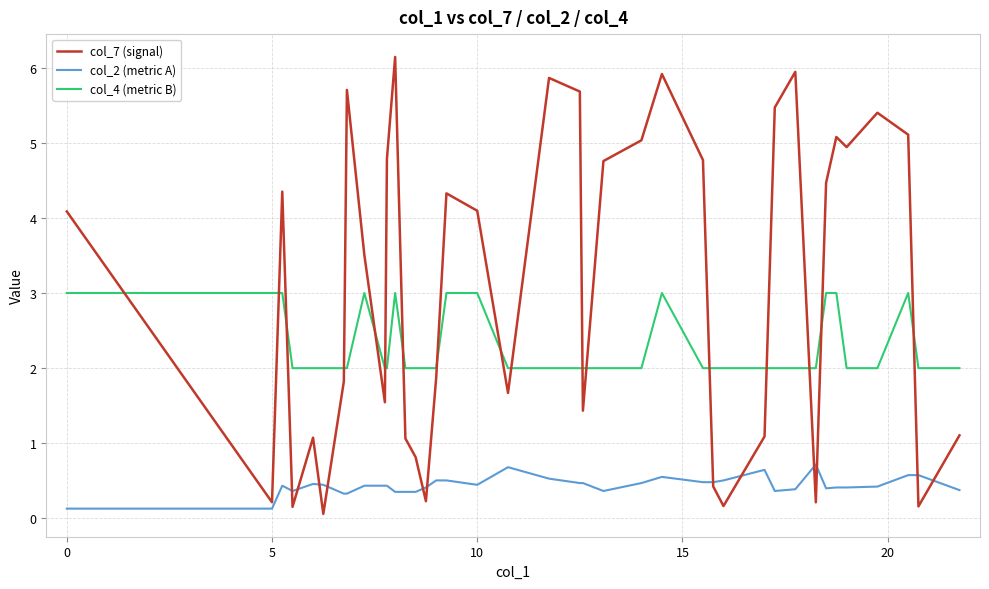

What is the difference between the maximum and minimum values in the col_7 (signal) series?

6.1